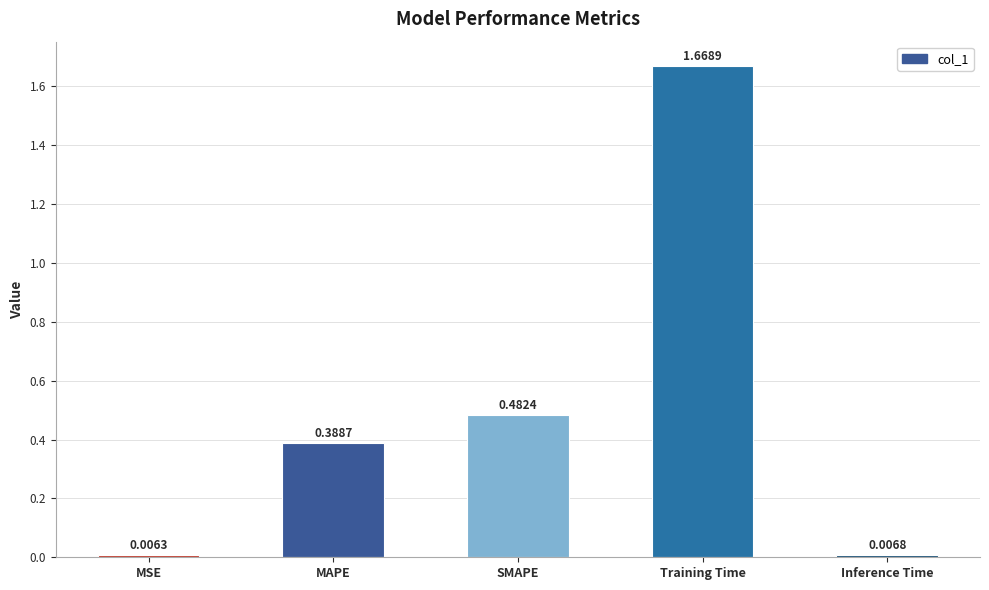

What is the label of the 4th bar from the left?

Training Time